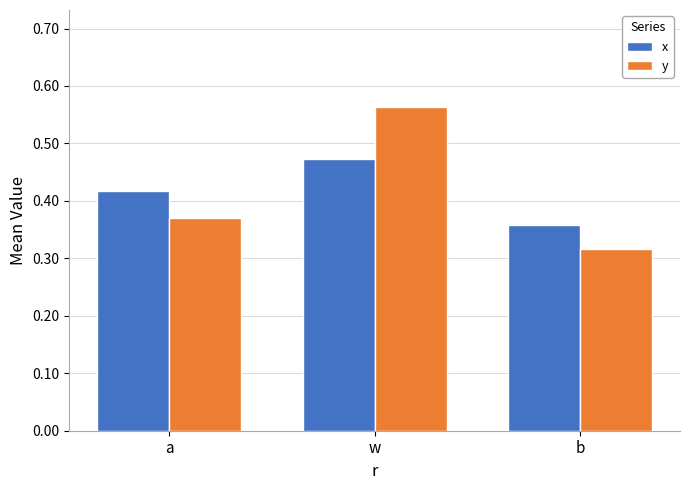

Which label corresponds to the smallest value in the chart?

b